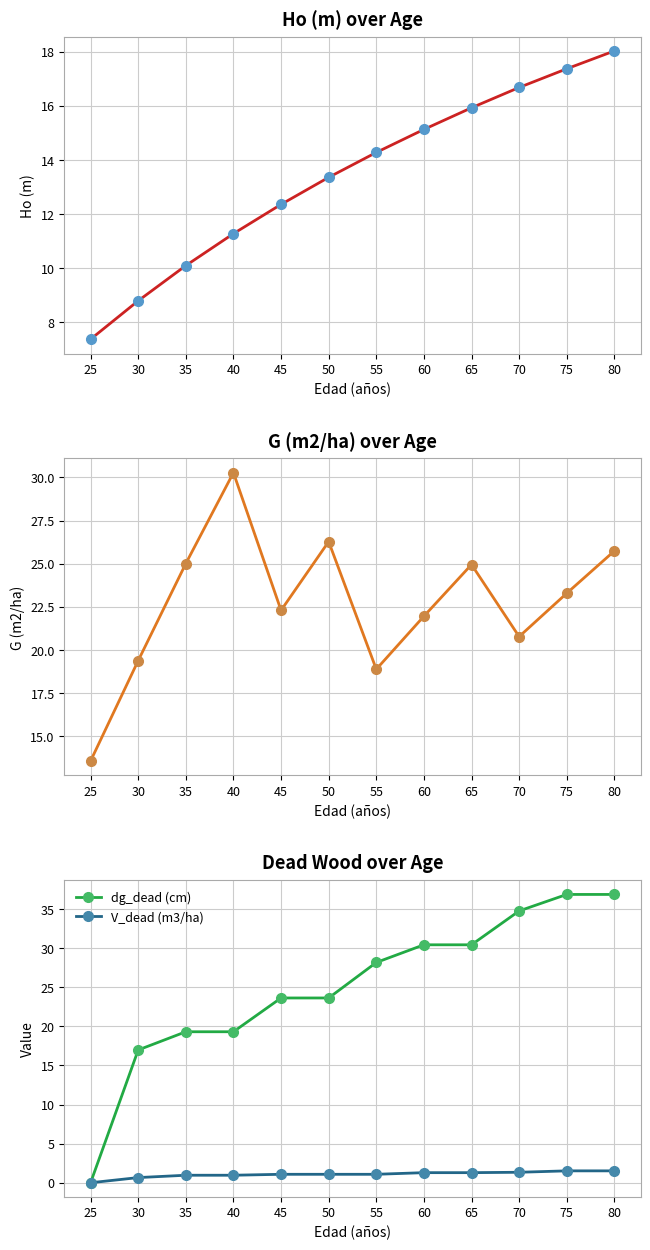

What is the maximum value for dg_dead (cm)?

36.9